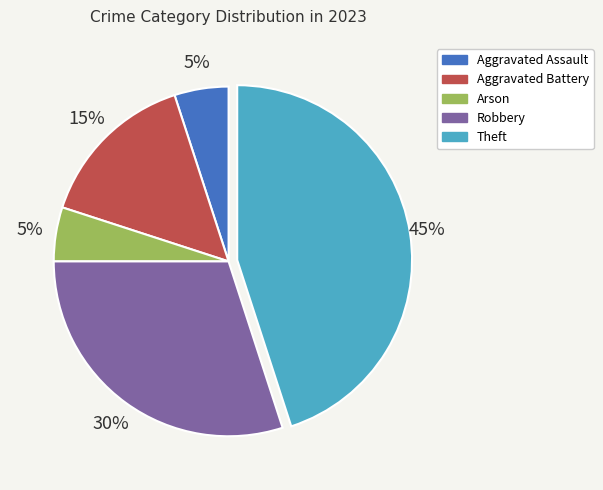

Which slice is the largest?

Theft